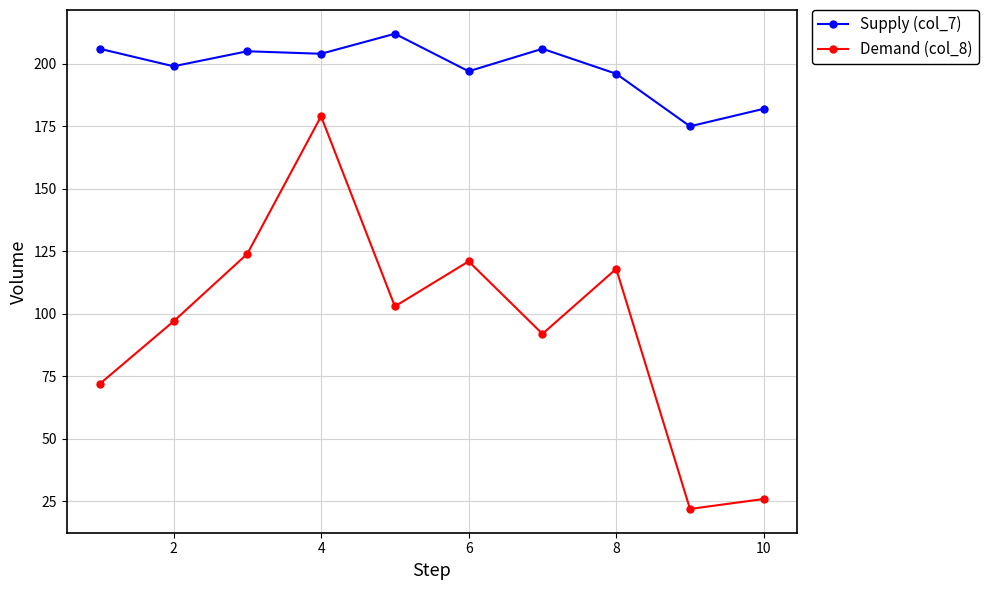

What is the difference between the maximum and second lowest values in the Supply (col_7) series?

30